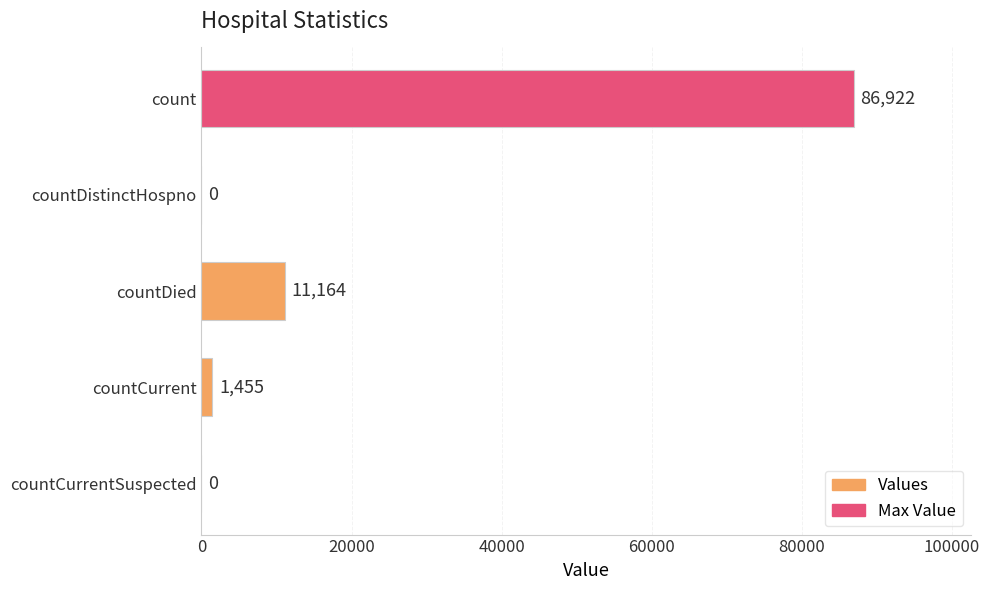

What is the maximum value shown in the chart?

86922